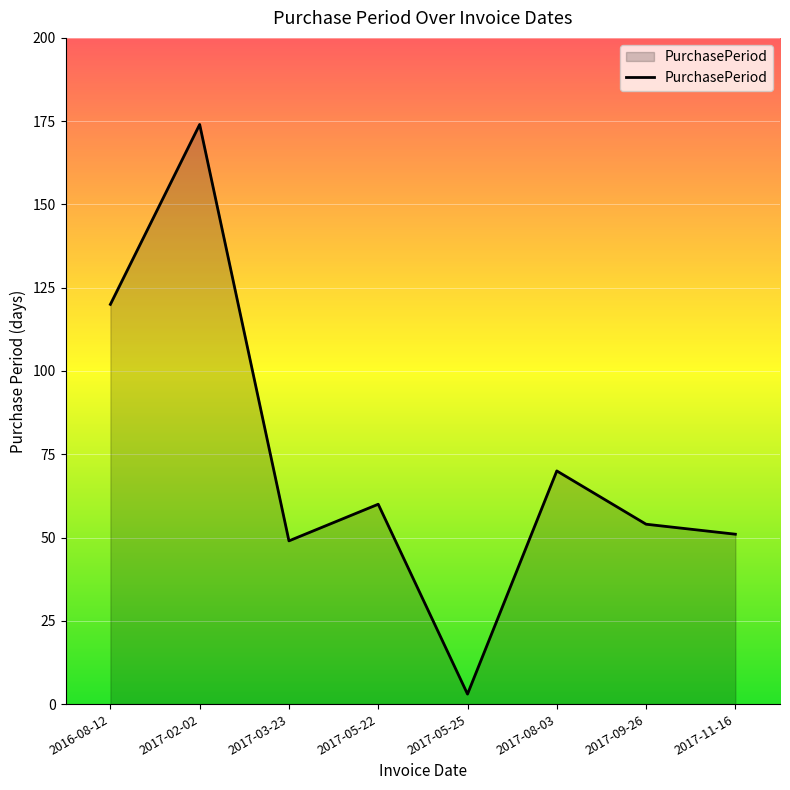

What is the smallest value displayed?

3